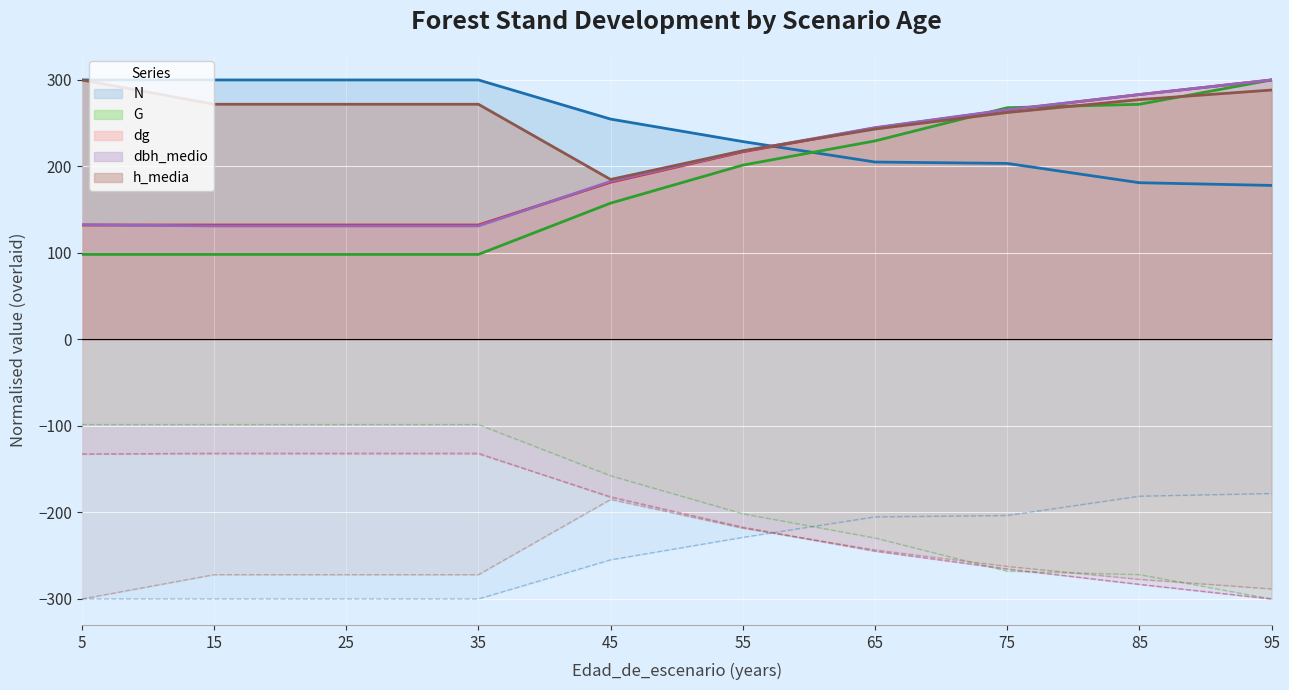

How many values in the N series exceed 254?

5